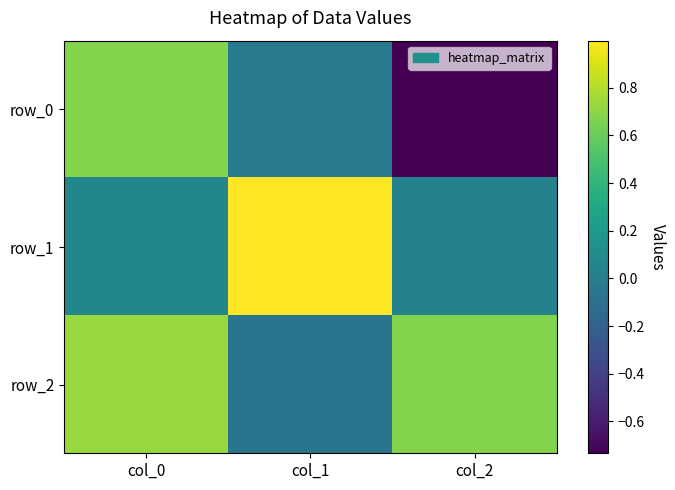

Reading left to right, extract all data points from this chart.

row_0: col_0=0.7	col_1=-0.0	col_2=-0.7
row_1: col_0=0.1	col_1=1.0	col_2=0.0
row_2: col_0=0.7	col_1=-0.1	col_2=0.7